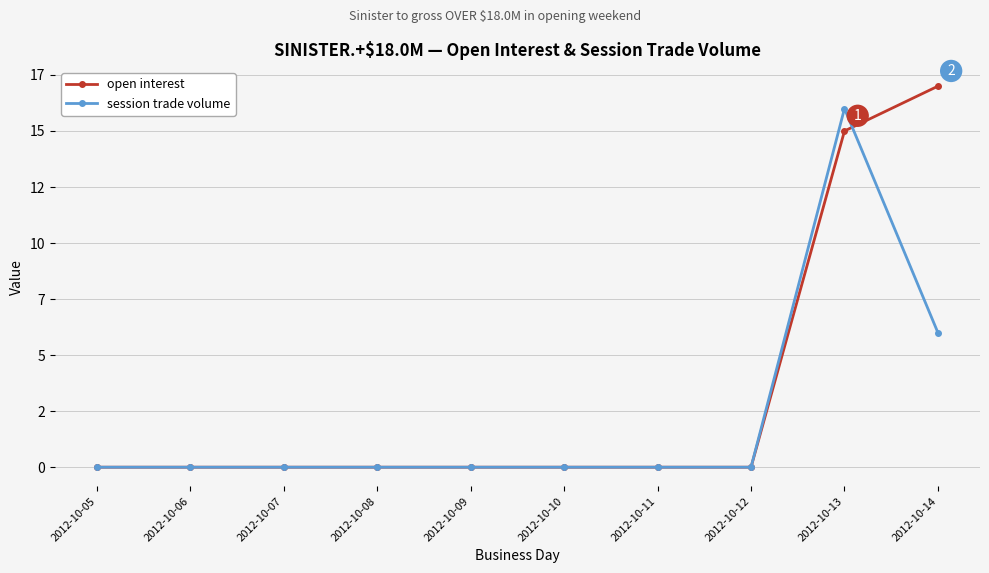

At 2012-10-12, list the series in order from largest to smallest.

open interest, session trade volume